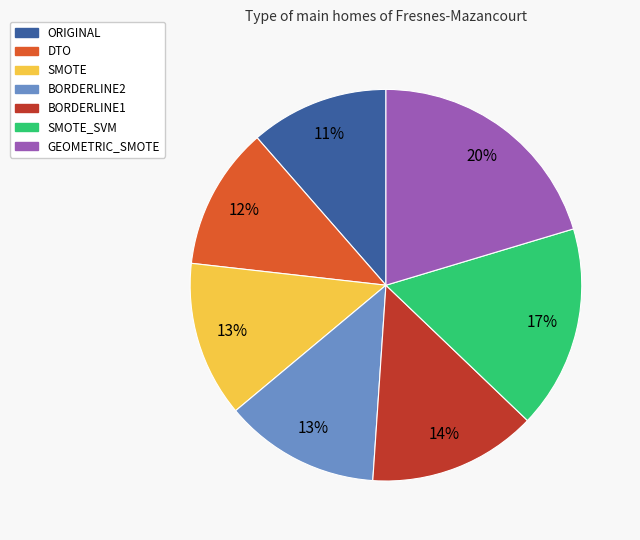

How many slices are in this pie chart?

7